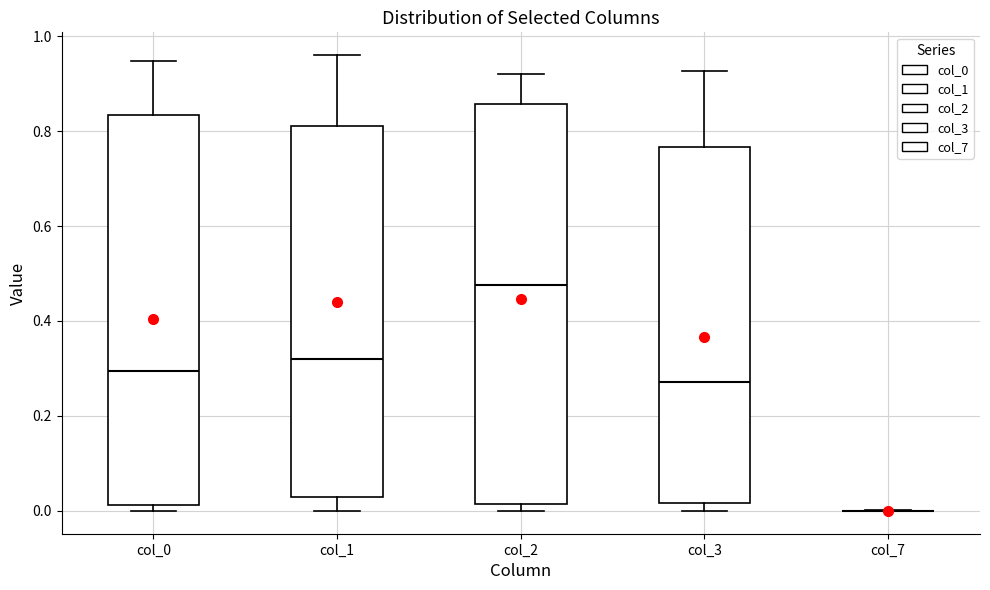

Reading left to right, read every box against the y-axis: the position of its median line, the range the box covers, and the ends of its whiskers. The values are not printed on the chart, so give them approximately, as read against the axis.

col_0: median 0.30, box 0.02 to 0.84, whiskers 0.00 to 0.94
col_1: median 0.32, box 0.02 to 0.82, whiskers 0.00 to 0.96
col_2: median 0.48, box 0.02 to 0.86, whiskers 0.00 to 0.92
col_3: median 0.28, box 0.02 to 0.76, whiskers 0.00 to 0.92
col_7: box collapsed to a line at 0.00, whiskers 0.00 to 0.00